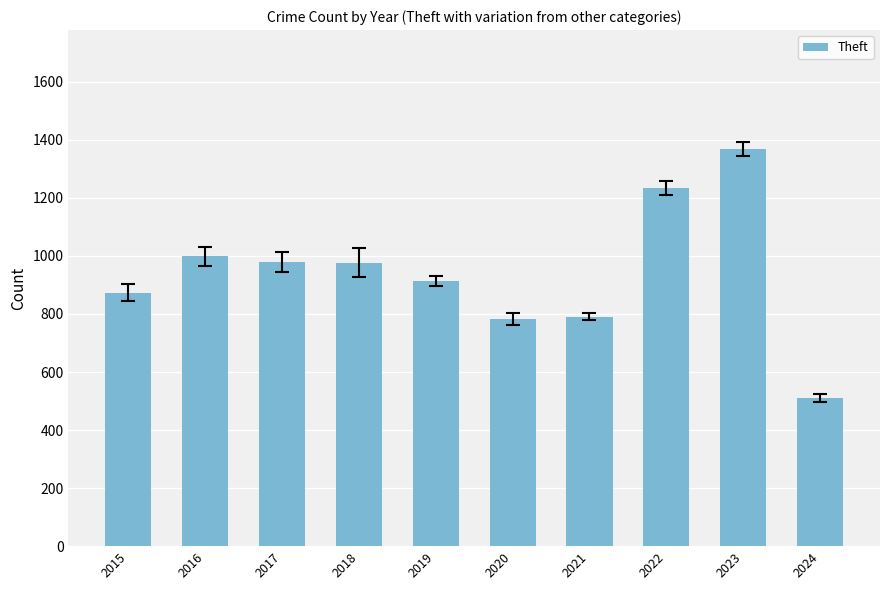

What is the change in value from 2015 to 2016?

+125